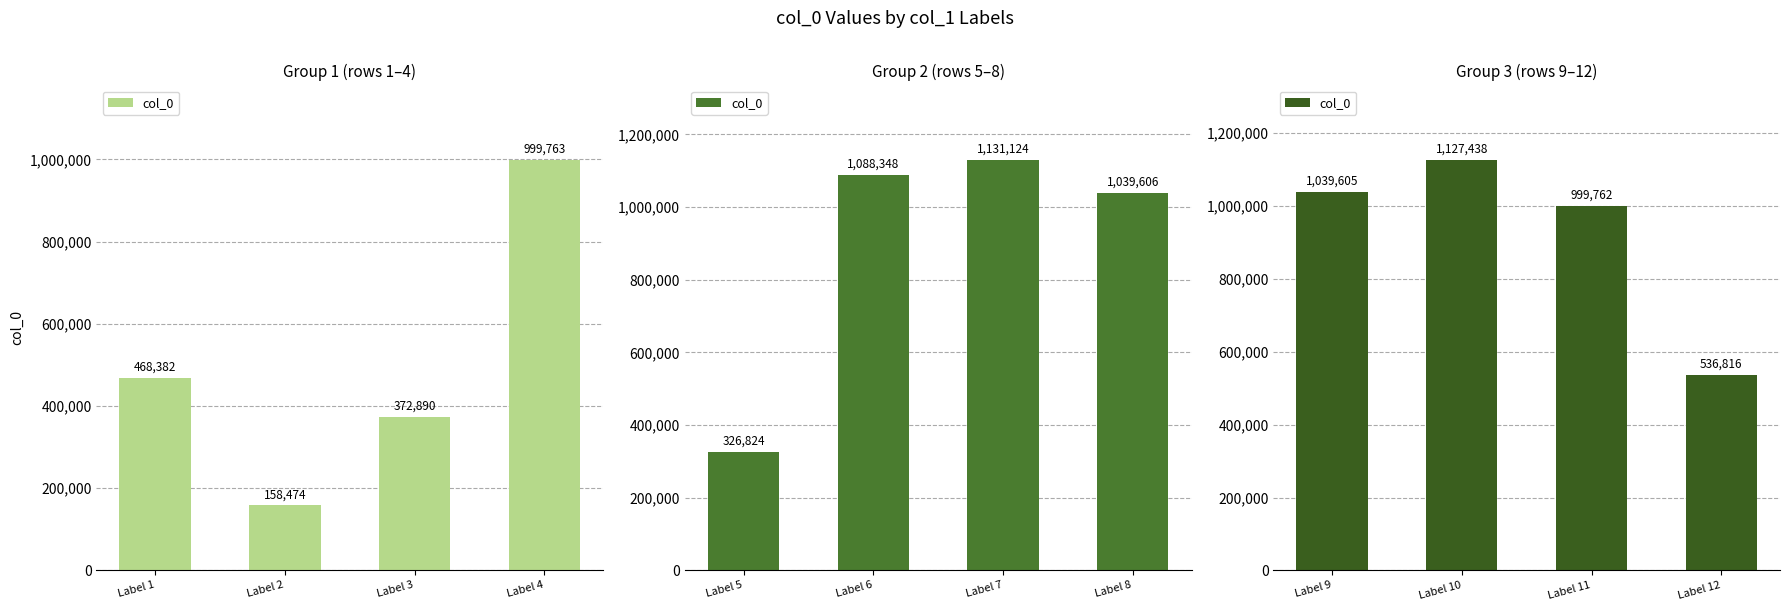

Are the bars grouped side by side (vs. stacked)?

No